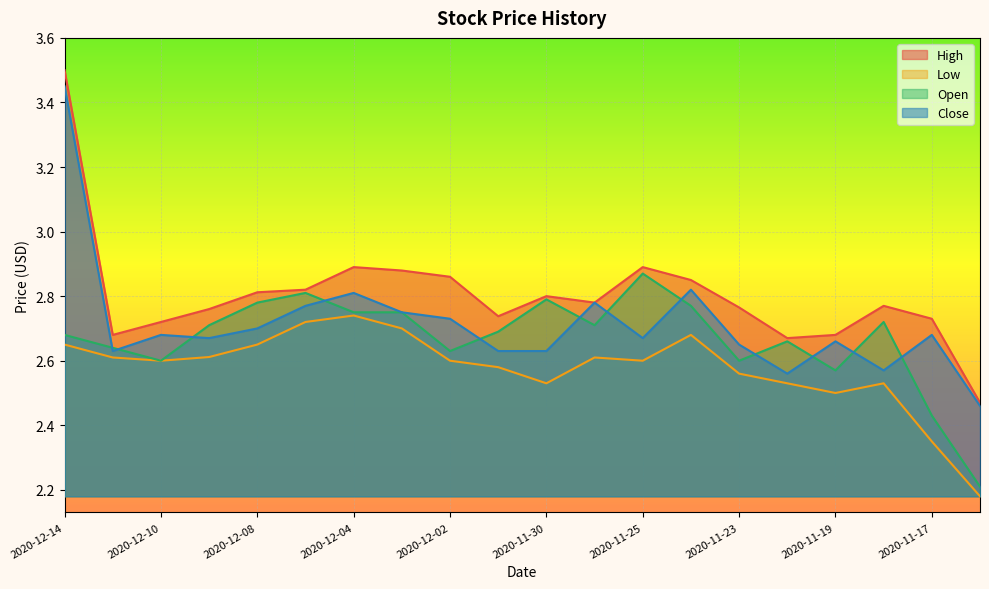

List the series in order of their overall mean, lowest first.

Low, Open, Close, High